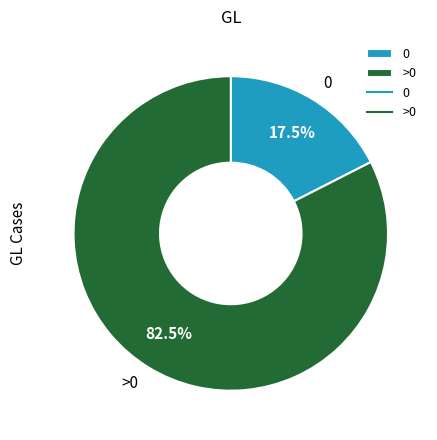

Which slice is the largest?

>0